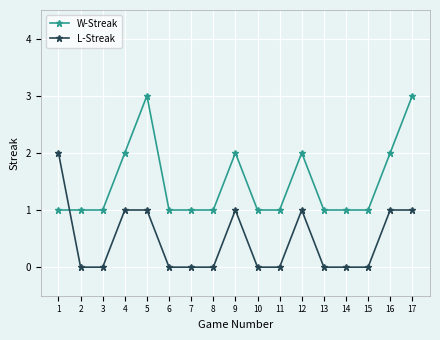

Rank the series by their average value, from lowest to highest.

L-Streak, W-Streak